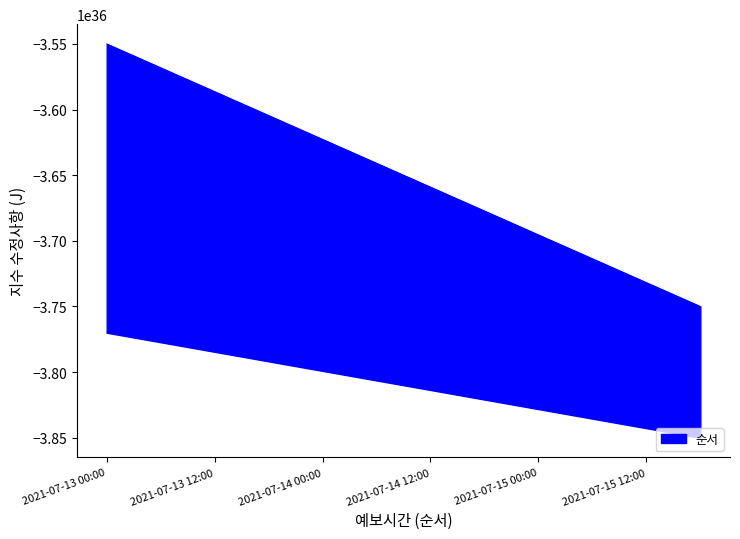

Reading left to right, transcribe all the data shown in this chart.

2021-07-13 00:00=-3549999999999999759522288315121270784	2021-07-13 06:00=-3568181818181818202378543561896361984	2021-07-13 12:00=-3586363636363636054938988449965801472	2021-07-13 18:00=-3604545454545454497795243696740892672	2021-07-14 00:00=-3622727272727272940651498943515983872	2021-07-14 06:00=-3640909090909090793211943831585423360	2021-07-14 12:00=-3659090909090908645772388719654862848	2021-07-14 18:00=-3677272727272727678924454325135605760	2021-07-15 00:00=-3695454545454545531484899213205045248	2021-07-15 06:00=-3713636363636363384045344101274484736	2021-07-15 12:00=-3731818181818181826901599348049575936	2021-07-15 18:00=-3750000000000000269757854594824667136